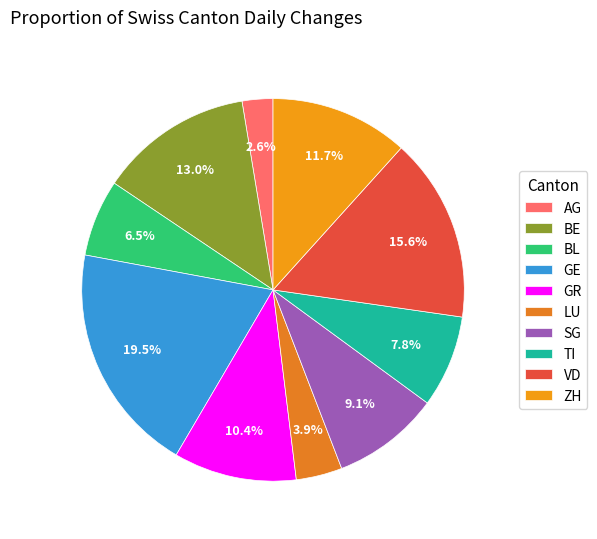

Which category has the biggest portion of the pie?

GE